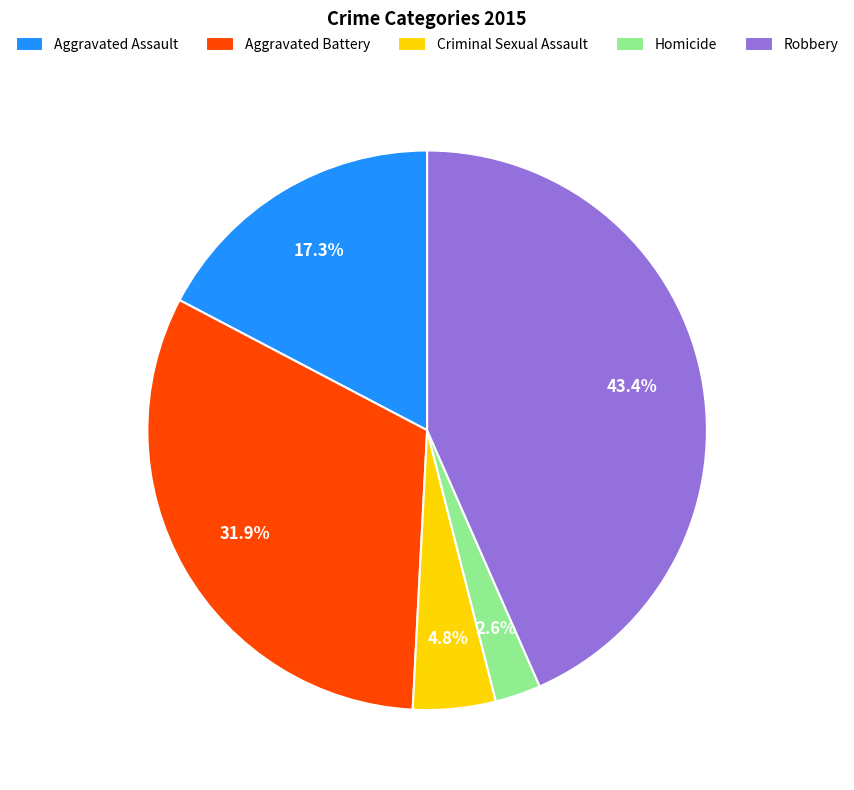

Between Aggravated Battery and Homicide, which is larger?

Aggravated Battery